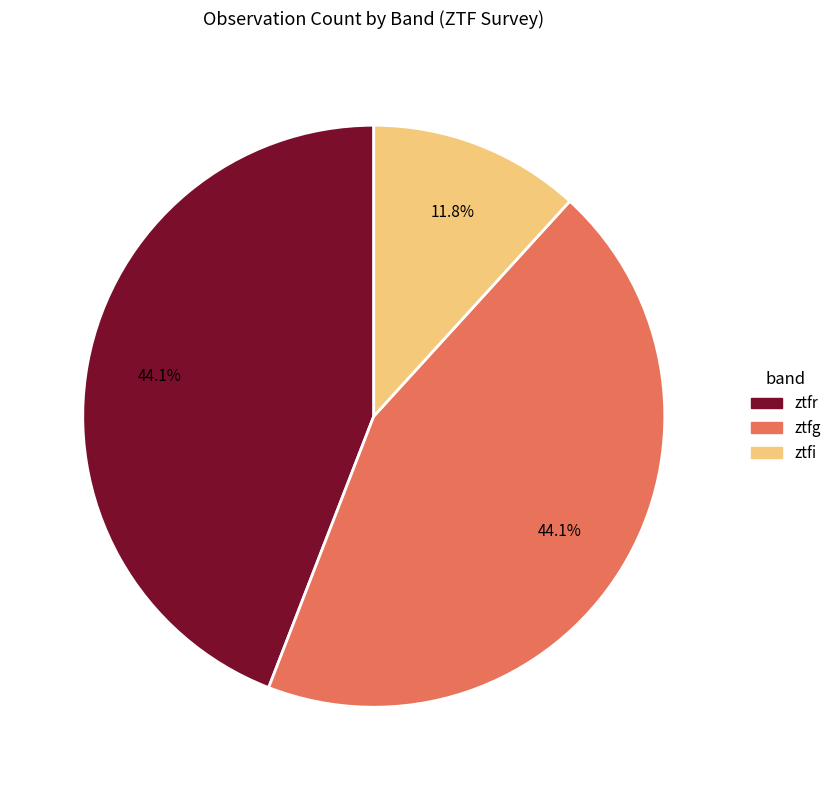

To the nearest percent, what portion does ztfr represent?

44%